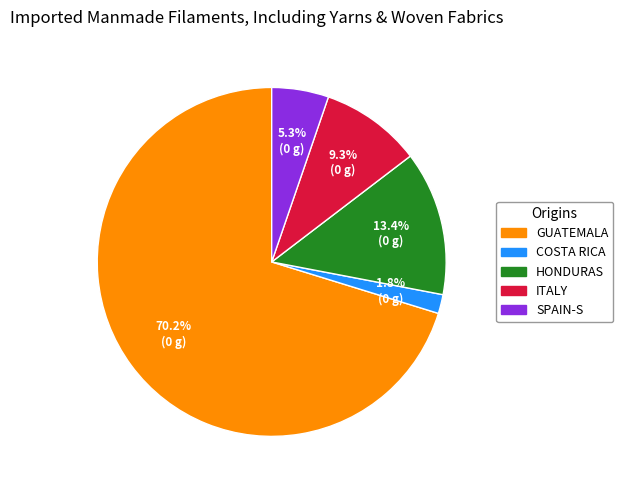

Count the number of slices in the pie.

5